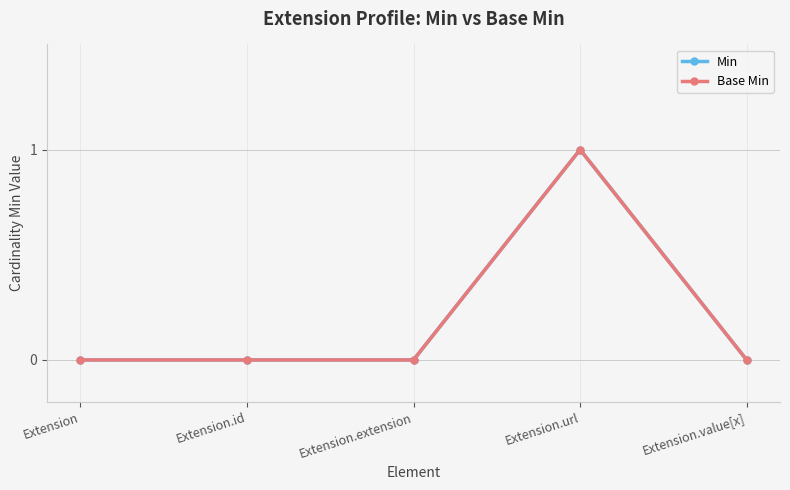

What is the difference between the maximum and second lowest values in the Base Min series?

1